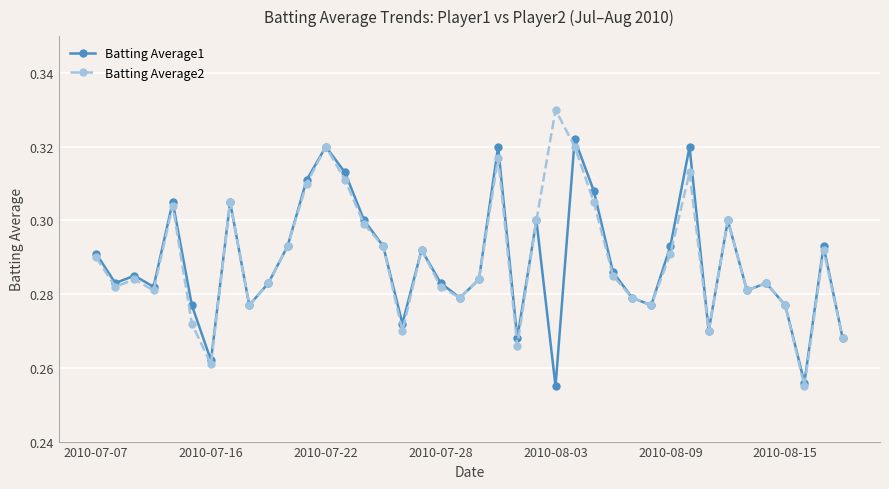

True or false: Batting Average2 has more than 2 interior local peaks.

True